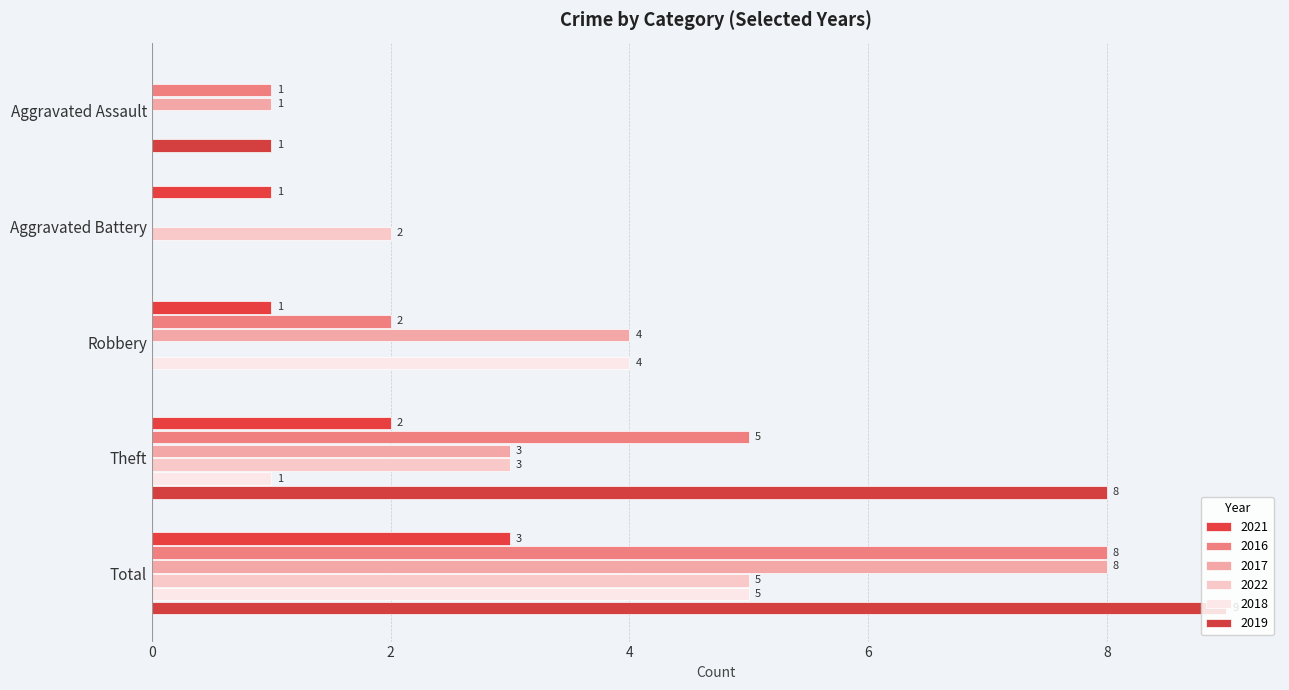

What position from the left is Total?

5